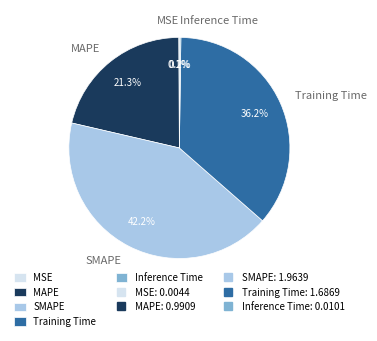

Do SMAPE and Training Time together represent more than half of the pie?

Yes